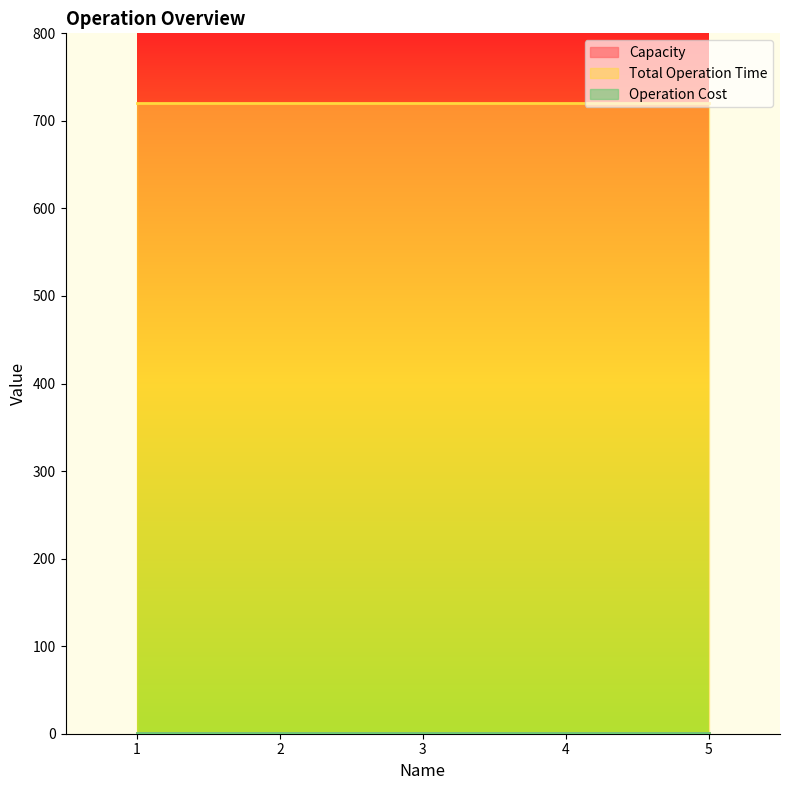

At which label does Operation Cost reach its minimum?

1